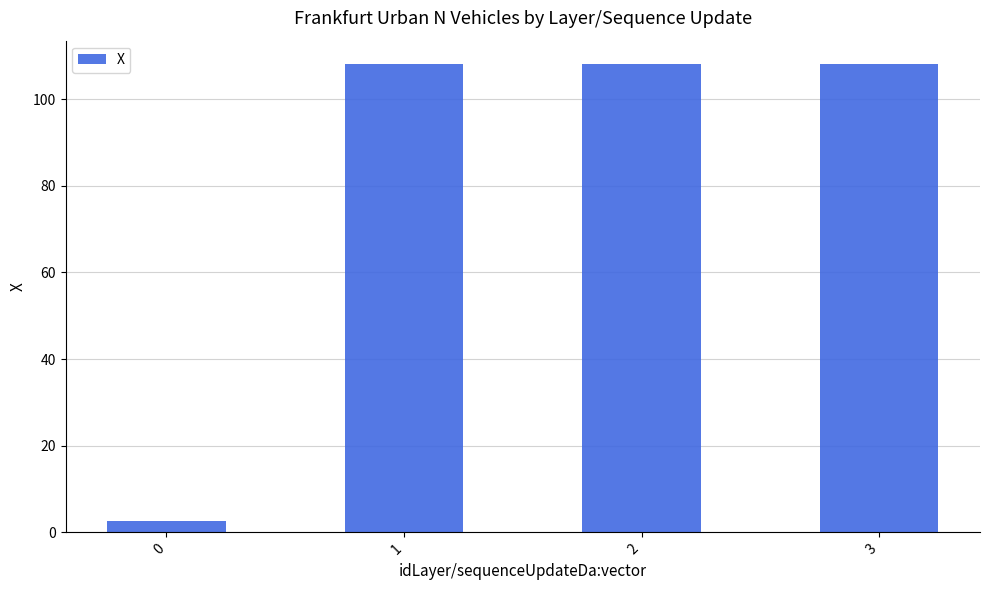

How many data points does each series have?

4